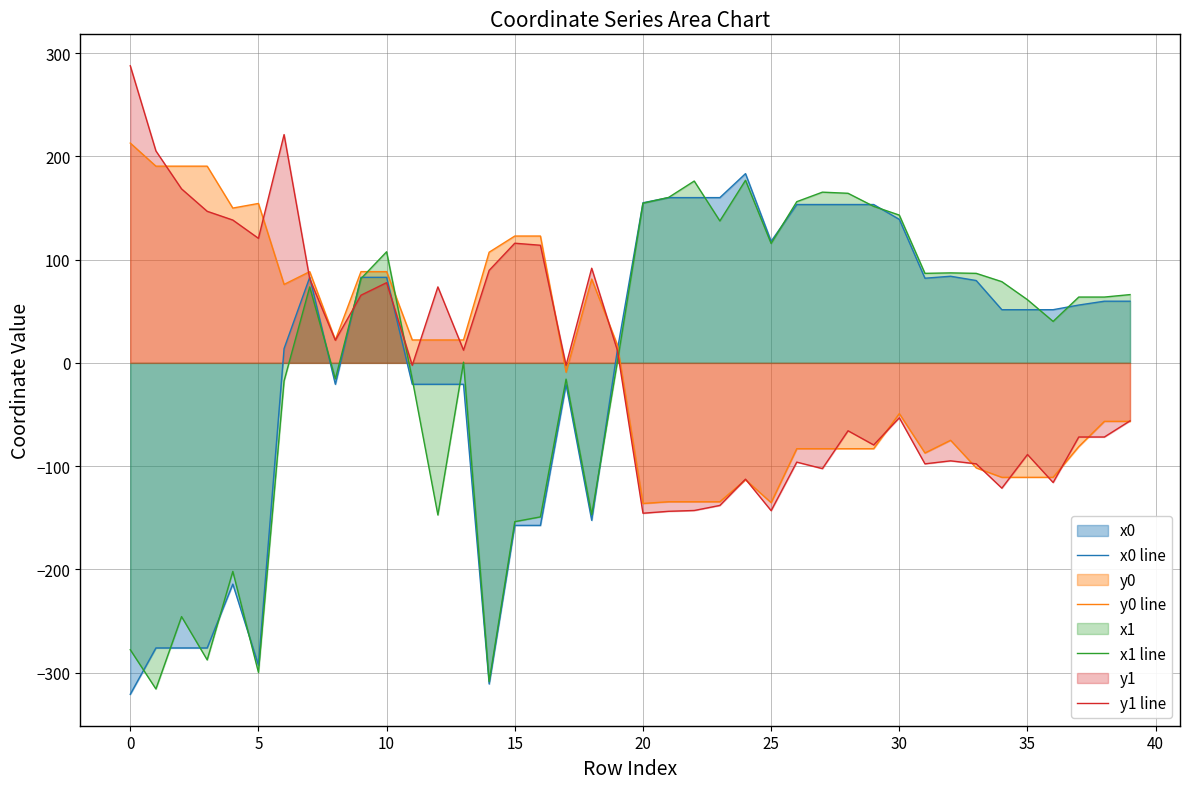

What are all the series names shown in the legend?

x0 line, y0 line, x1 line, y1 line